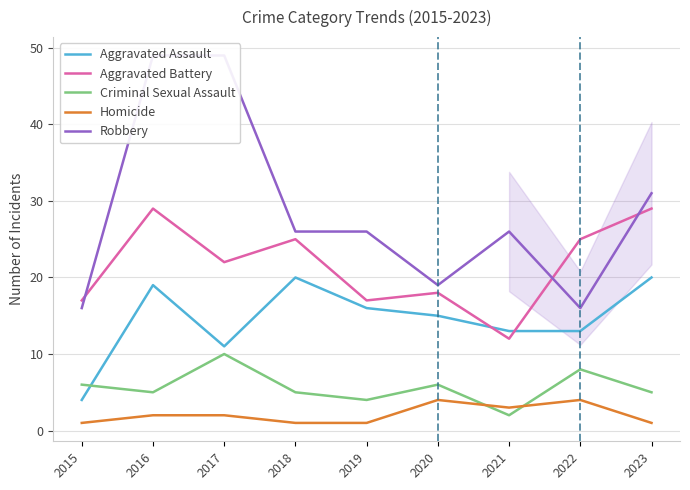

What is the difference between the second highest and second lowest values in the Aggravated Assault series?

9